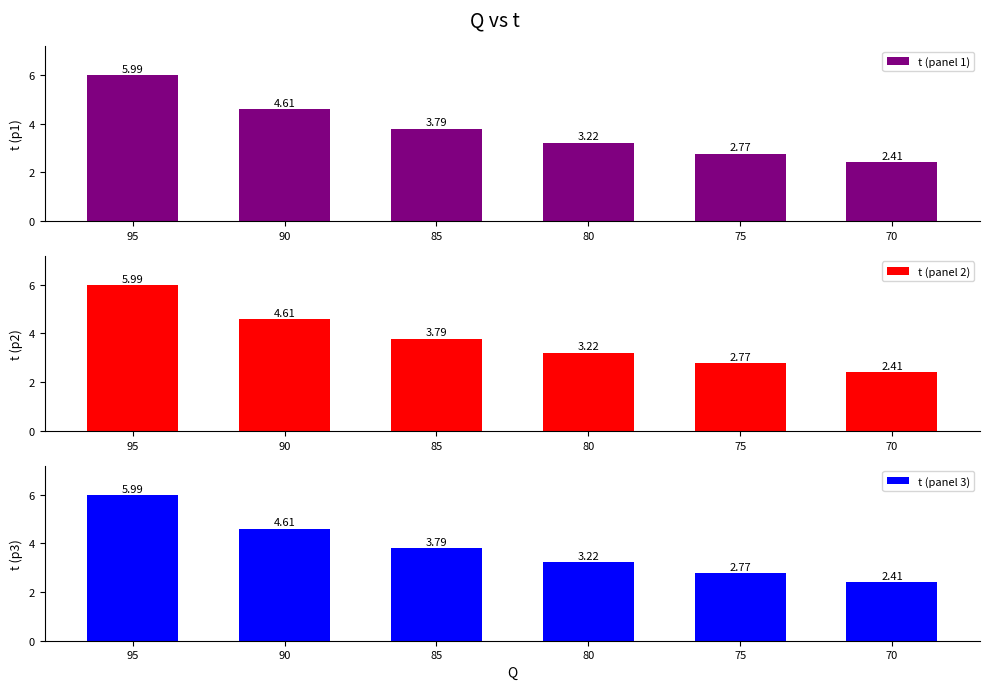

At how many categories does at least one series exceed 5?

1